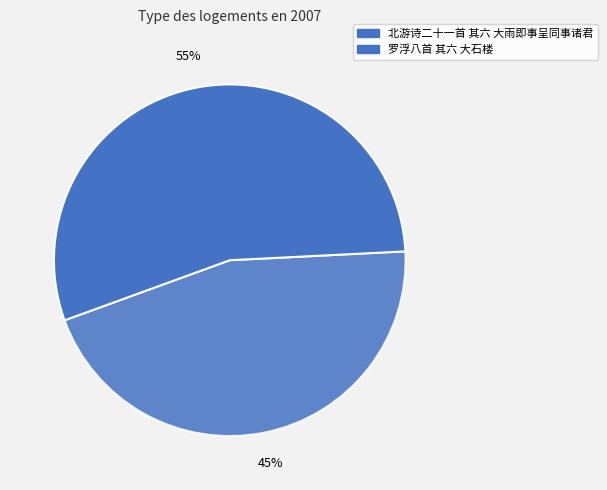

How many slices are in this pie chart?

2